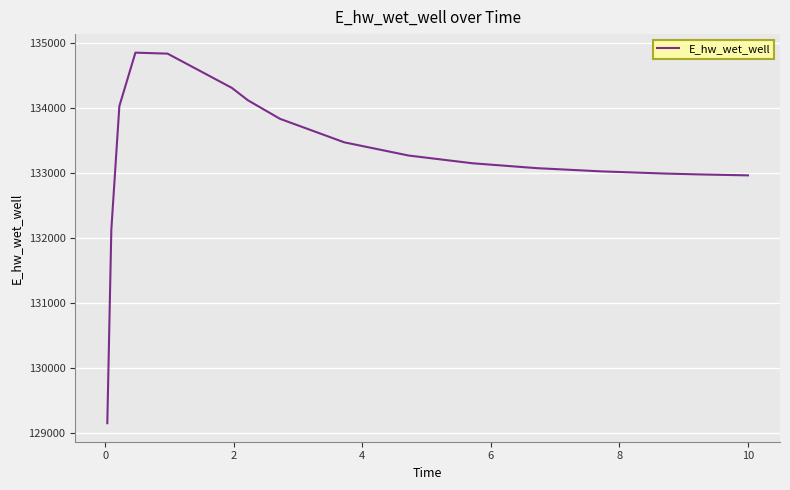

What is the smallest value displayed?

129155.8